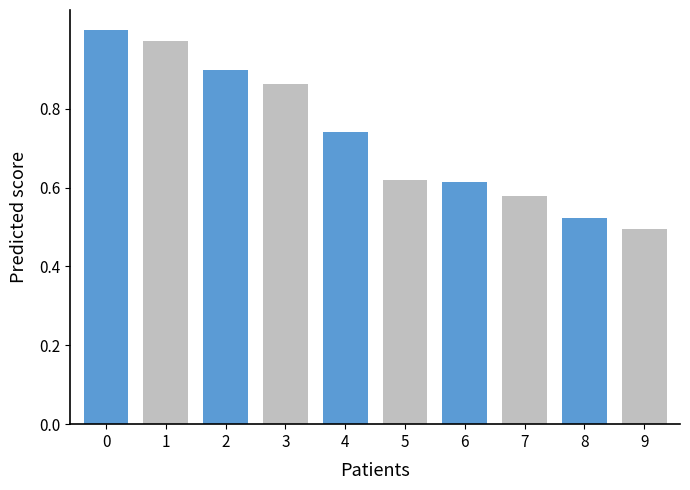

Is it true that the value at 6 is 1.0?

False